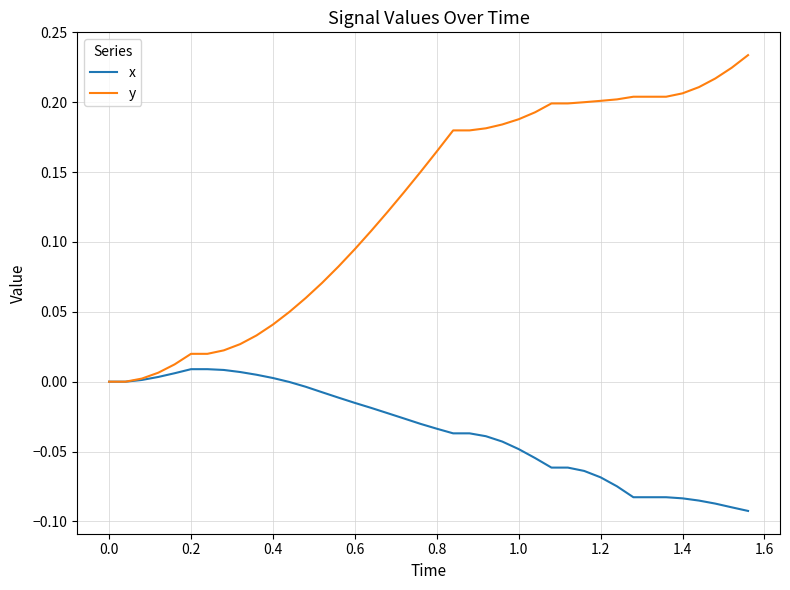

List the series in order of their overall mean, lowest first.

x, y